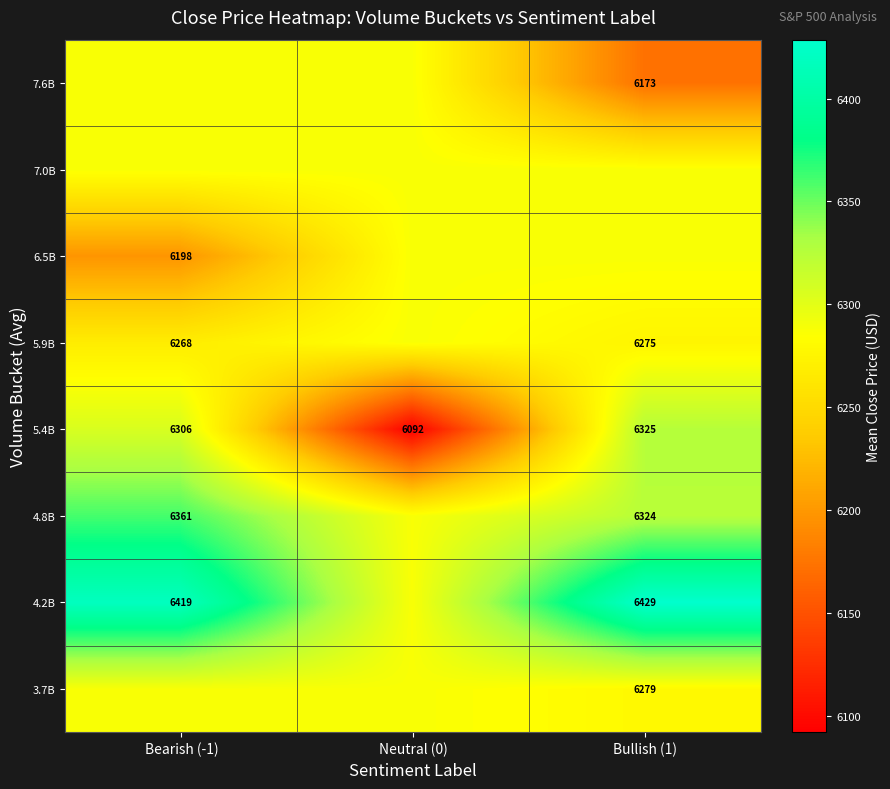

Which has a higher value, Bearish (-1) or Bullish (1)?

Bearish (-1)